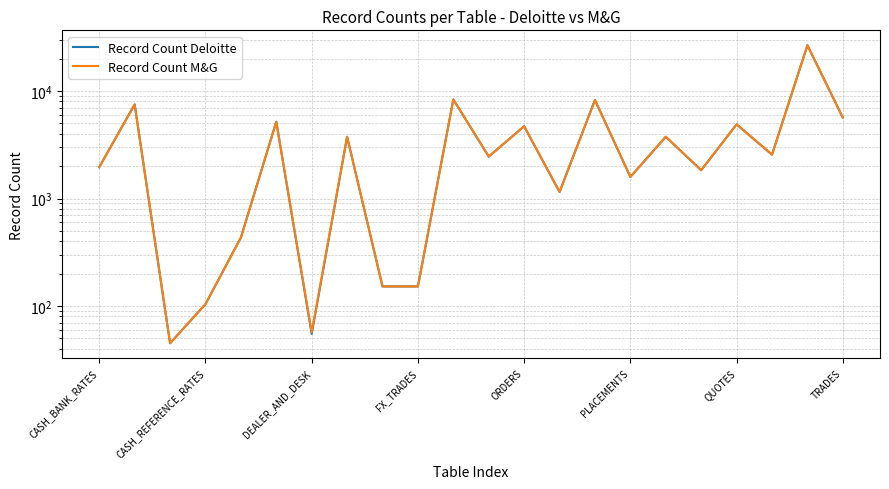

What is the value of the Record Count Deloitte point at the 15th from the left?

8258